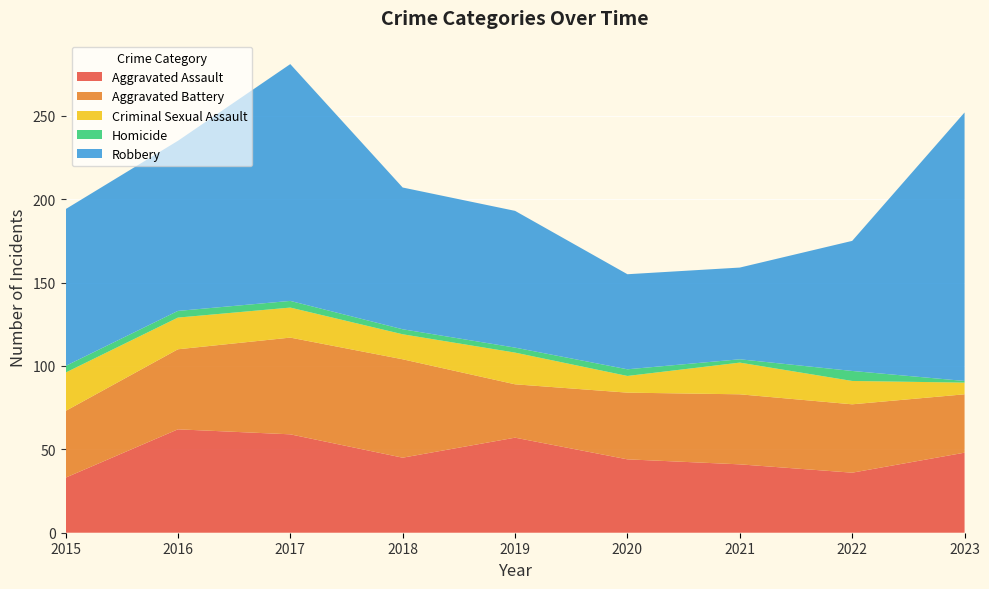

Reading left to right, extract all data points from this chart.

Aggravated Assault: 33	62	59	45	57	44	41	36	48
Aggravated Battery: 40	48	58	59	32	40	42	41	35
Criminal Sexual Assault: 23	19	18	15	19	10	19	14	7
Homicide: 4	4	4	3	3	4	2	6	1
Robbery: 94	102	142	85	82	57	55	78	161